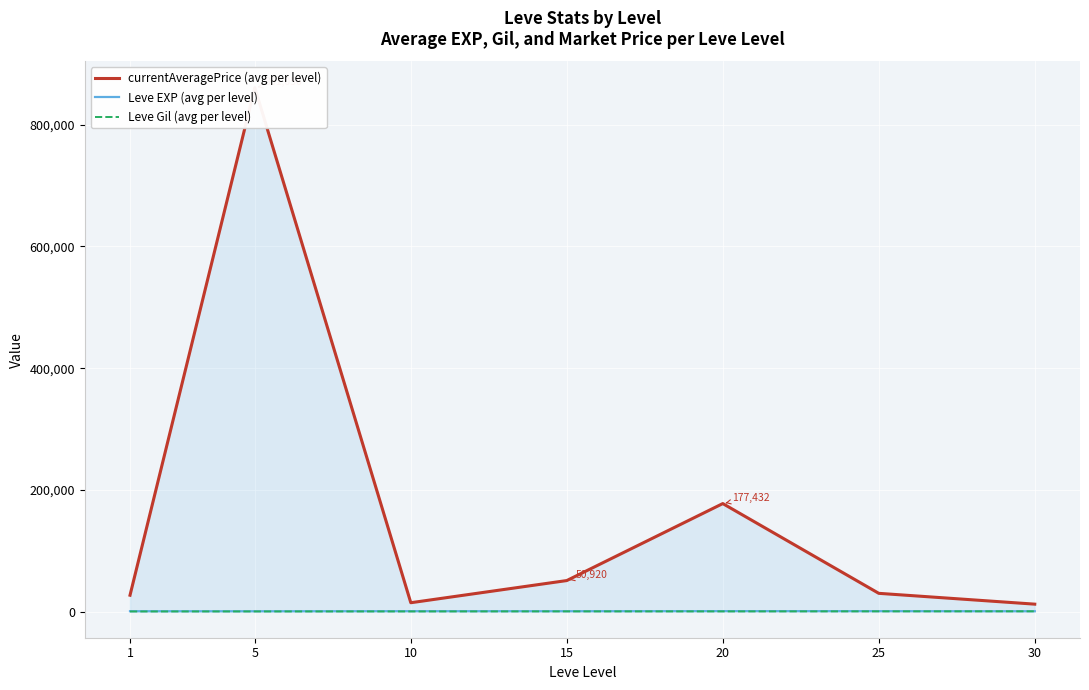

At how many categories does at least one series exceed 611126?

1